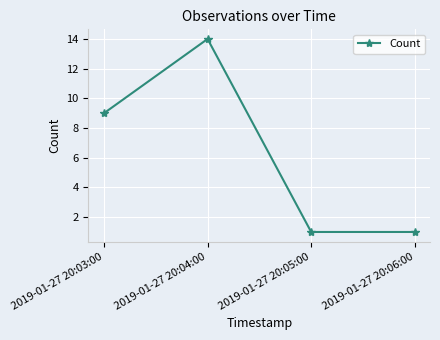

What is the label of the 1st point from the left?

2019-01-27 20:03:00